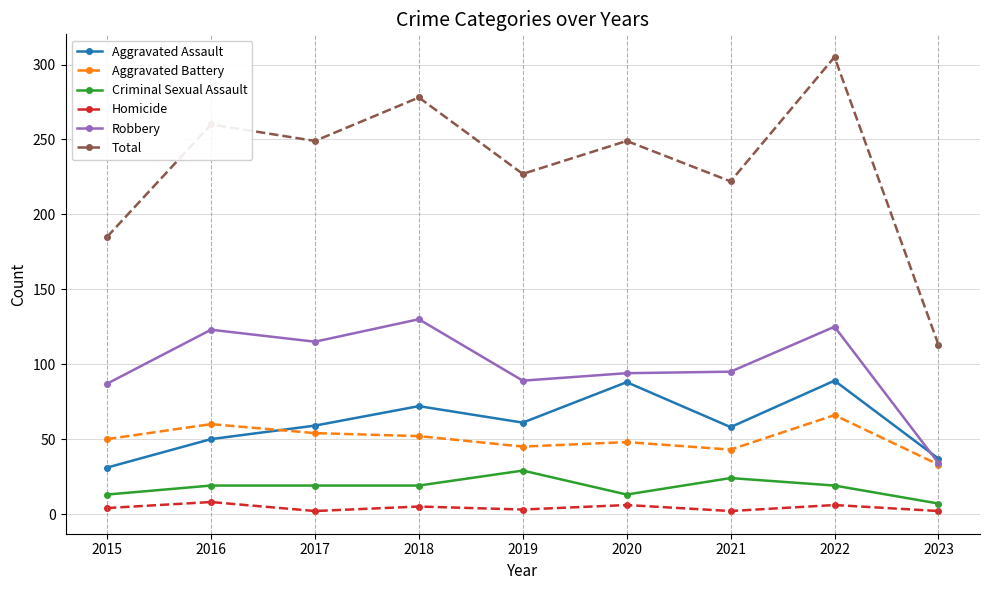

True or false: Robbery has more than 1 interior local peaks.

True